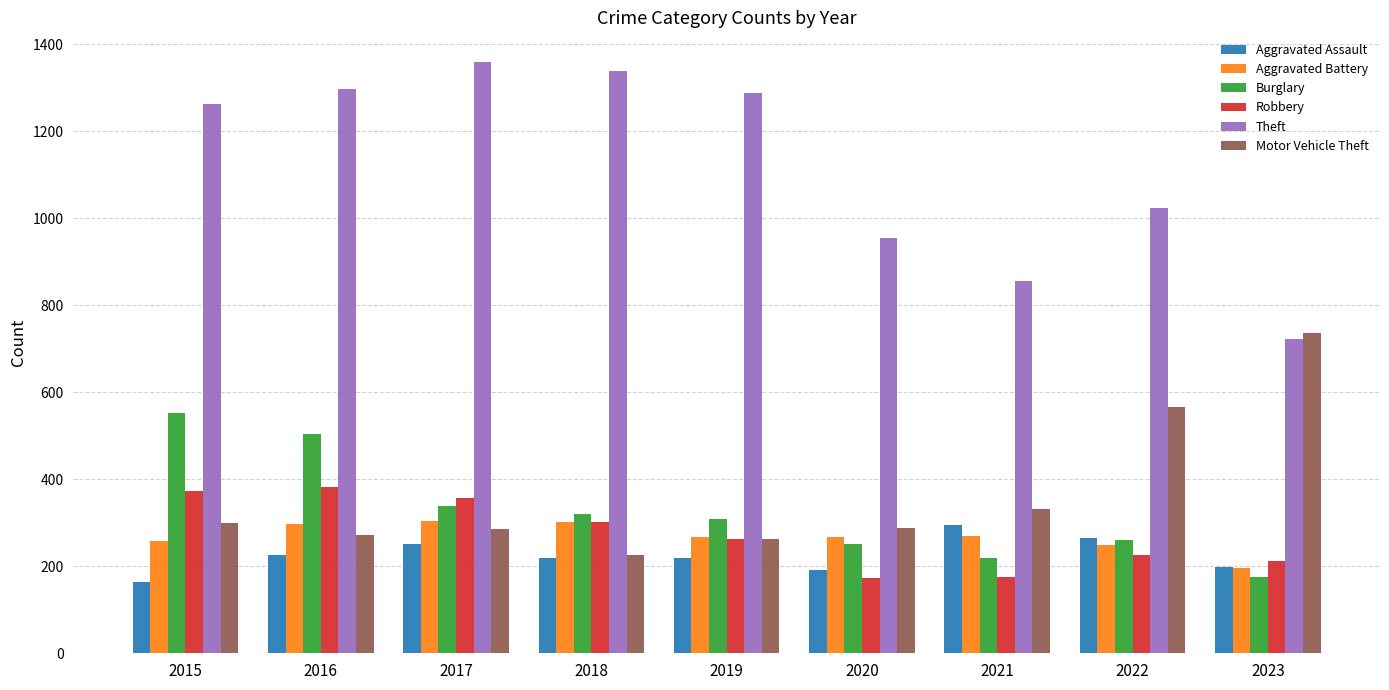

Between 2015 and 2019, which series saw the biggest shift?

Burglary